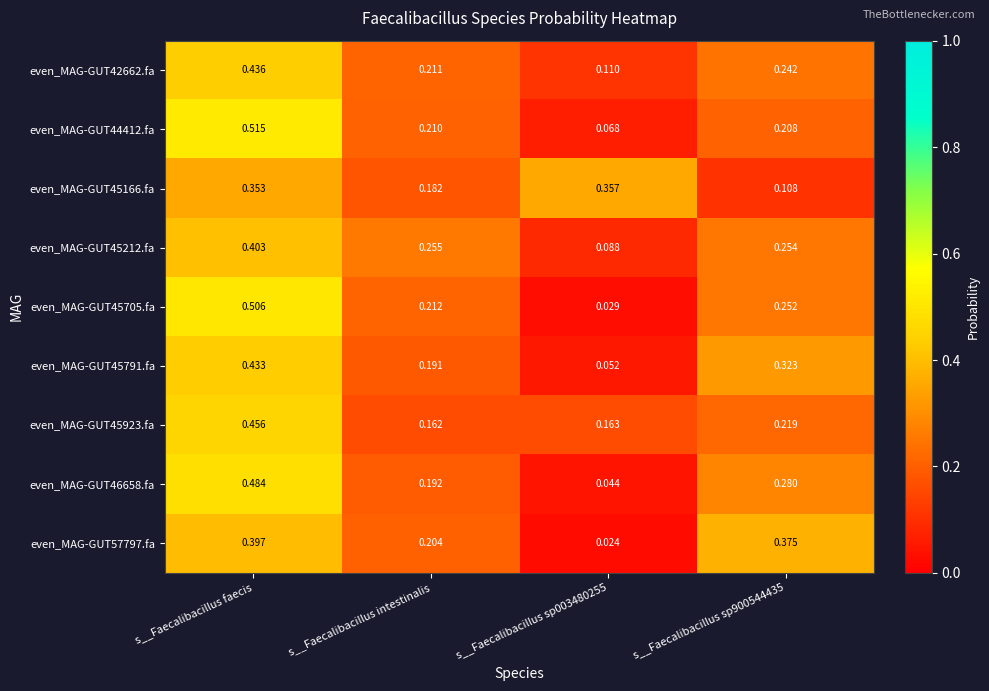

At how many categories does at least one series exceed 0?

4